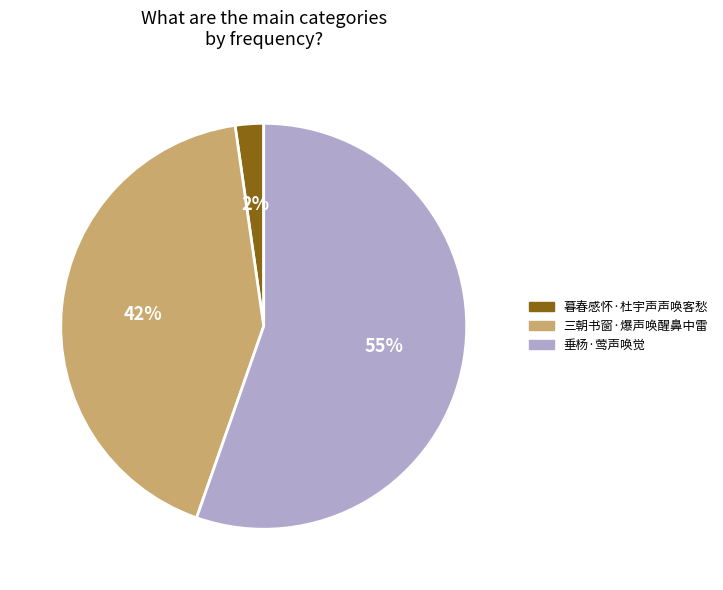

What is the majority slice?

垂杨·莺声唤觉